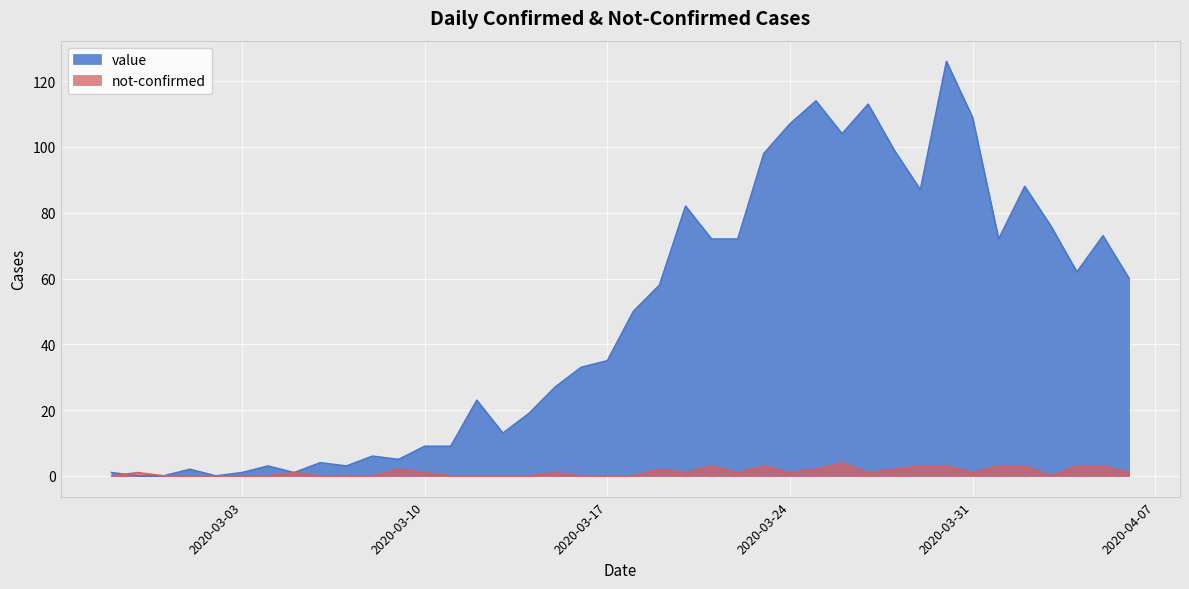

List the labels in order of not-confirmed value, smallest first.

2020-02-27, 2020-02-29, 2020-03-01, 2020-03-02, 2020-03-03, 2020-03-04, 2020-03-06, 2020-03-07, 2020-03-08, 2020-03-11, 2020-03-12, 2020-03-13, 2020-03-14, 2020-03-16, 2020-03-17, 2020-03-18, 2020-04-03, 2020-02-28, 2020-03-05, 2020-03-10, 2020-03-15, 2020-03-20, 2020-03-22, 2020-03-24, 2020-03-27, 2020-03-31, 2020-04-06, 2020-03-09, 2020-03-19, 2020-03-25, 2020-03-28, 2020-03-21, 2020-03-23, 2020-03-29, 2020-03-30, 2020-04-01, 2020-04-02, 2020-04-04, 2020-04-05, 2020-03-26